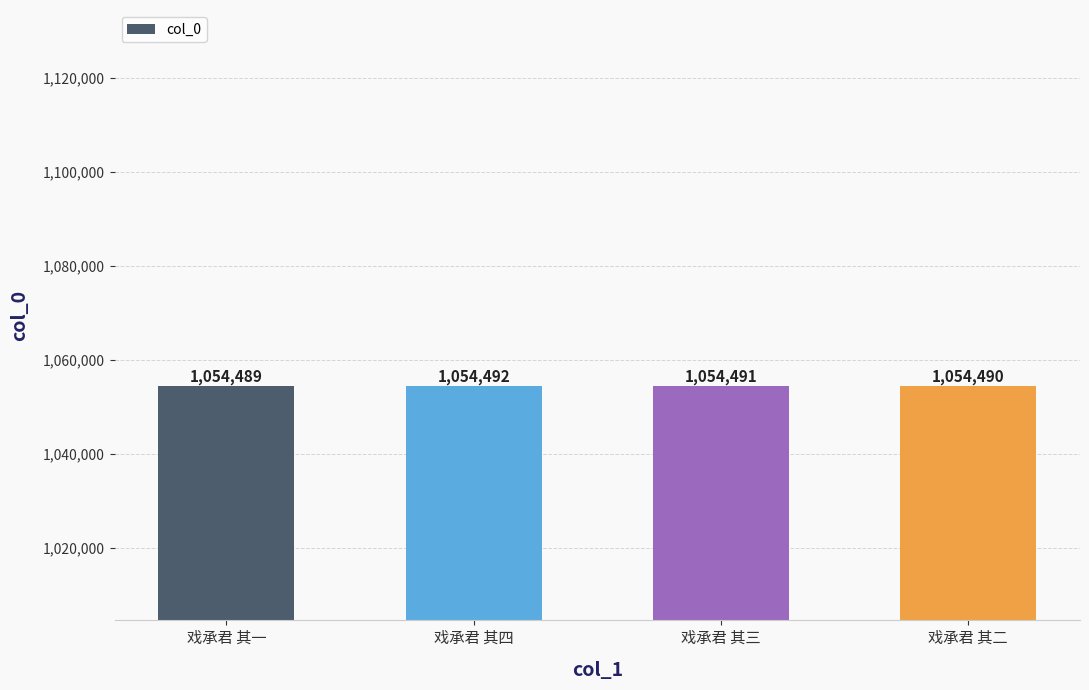

Rank the categories by value from lowest to highest.

戏承君 其一, 戏承君 其二, 戏承君 其三, 戏承君 其四